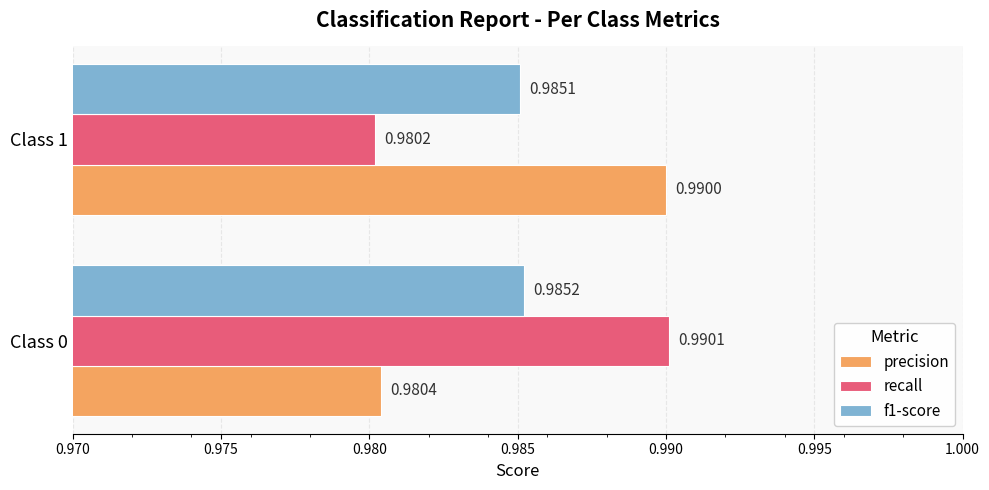

How many f1-score values are between 0 and 1?

2